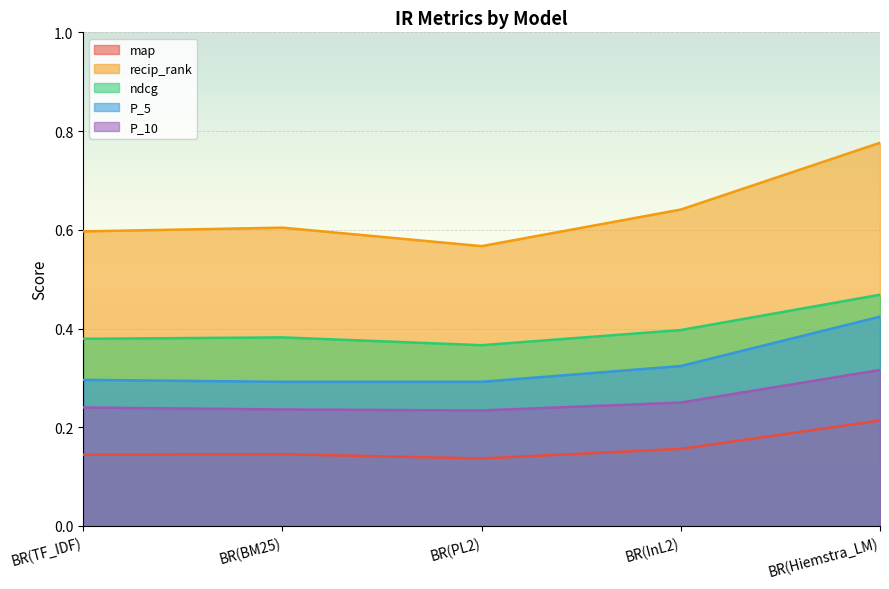

At how many categories does at least one series exceed 0?

5